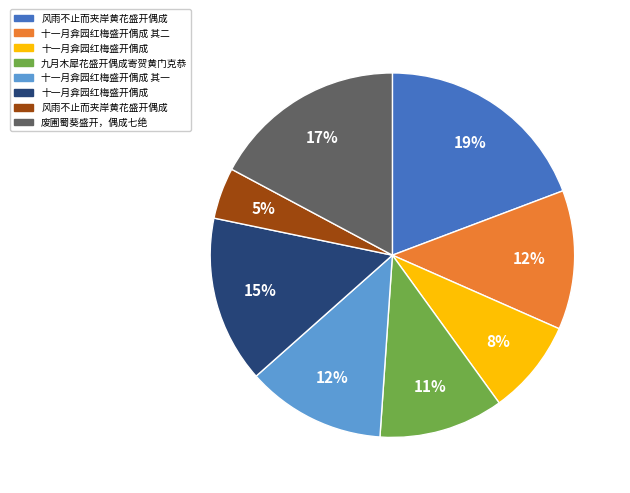

To the nearest percent, what is the average slice percentage?

12%